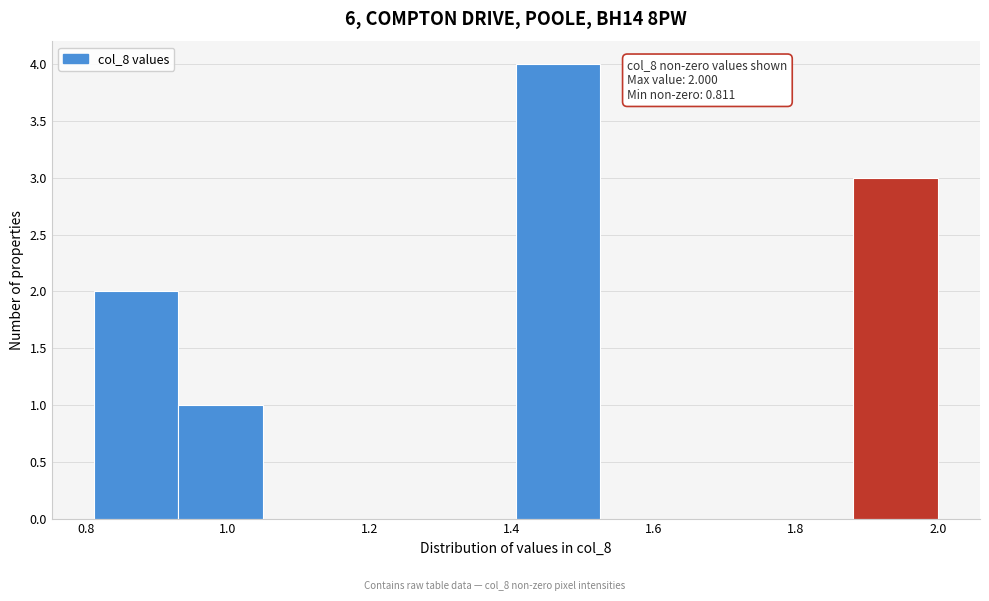

Over which range of the x-axis is the bar tallest?

1.40 to 1.52